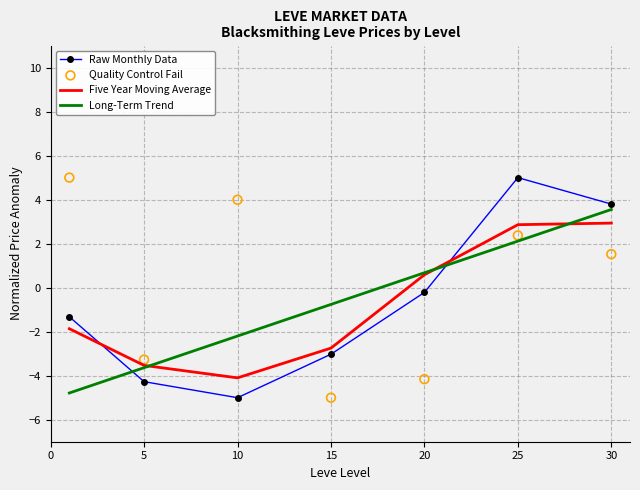

What are all the series names shown in the legend?

Raw Monthly Data, Five Year Moving Average, Long-Term Trend, Quality Control Fail